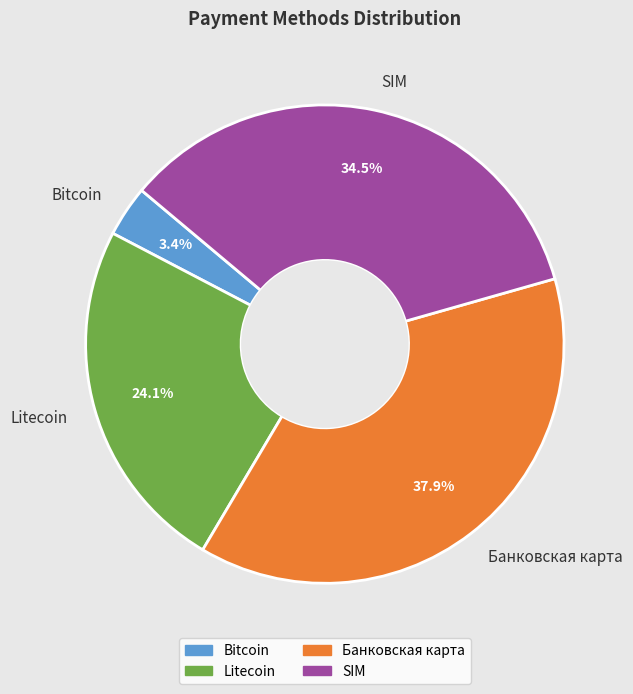

Is there any slice that represents more than half of the pie?

No